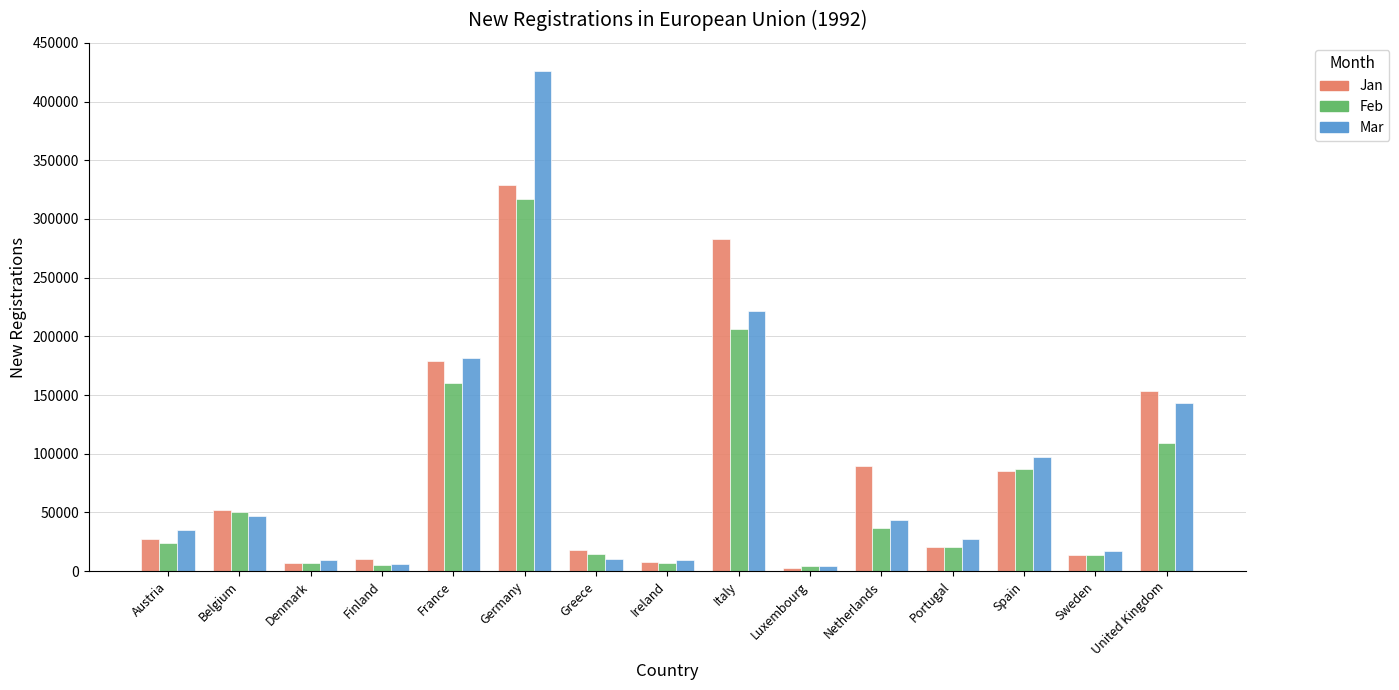

Which series changed the most between Italy and United Kingdom?

Jan